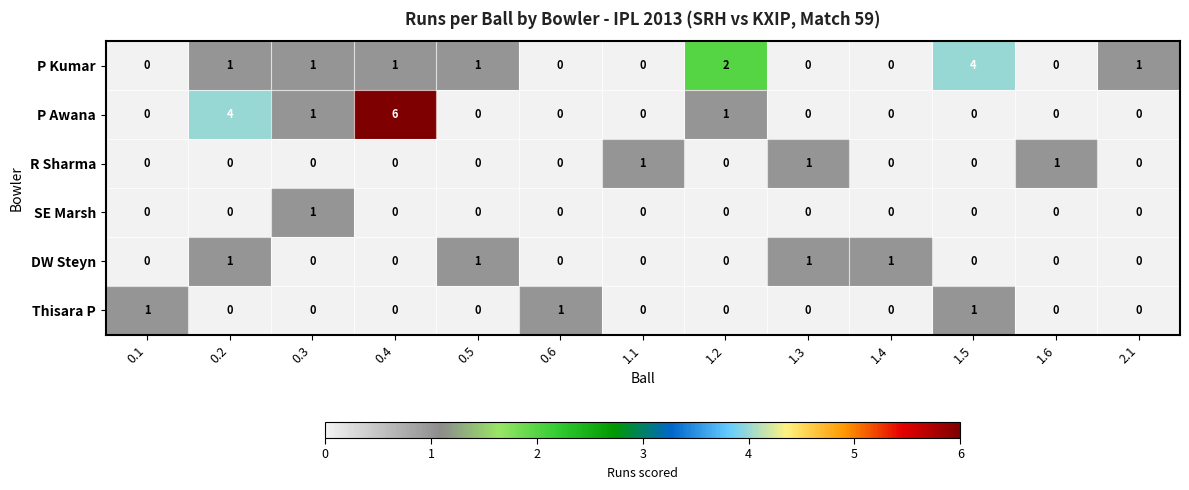

Between 1.2 and 1.6, which series saw the biggest shift?

P Kumar